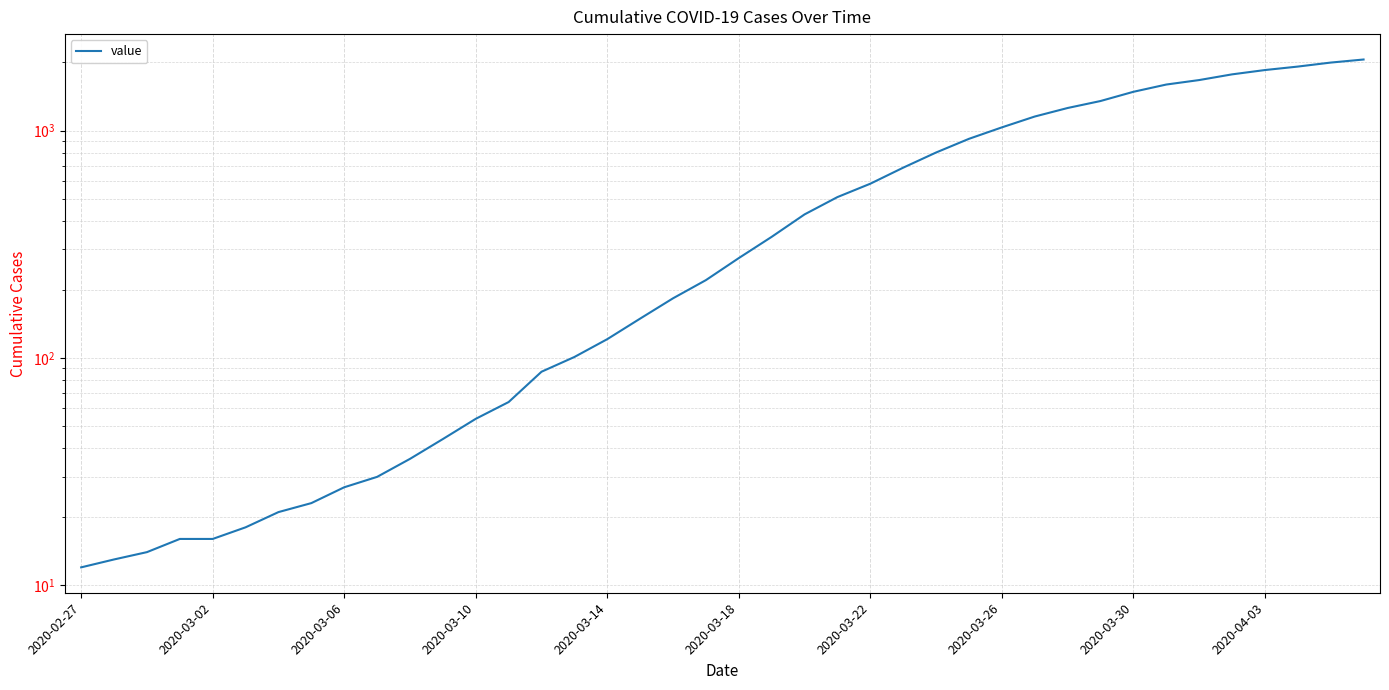

Which has a higher value, 28 or 2020-03-10?

28